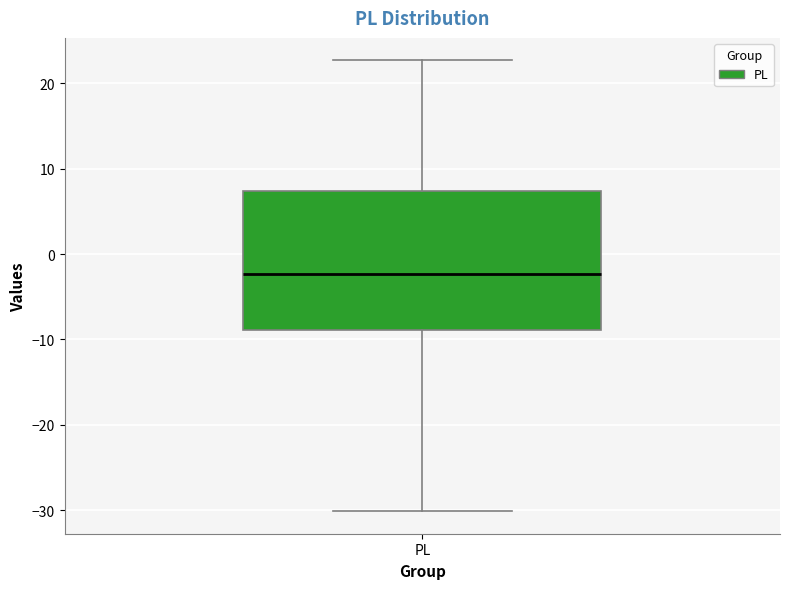

Read this box plot against the y-axis: the position of the median line, the range covered by the box, and the ends of both whiskers. The values are not printed on the chart, so give them approximately, as read against the axis.

median -2, box -9 to 7, whiskers -30 to 23